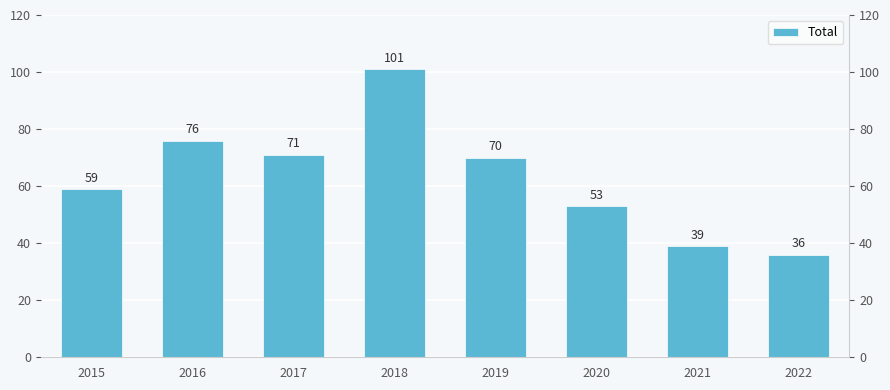

Reading left to right, transcribe all the data shown in this chart.

59	76	71	101	70	53	39	36